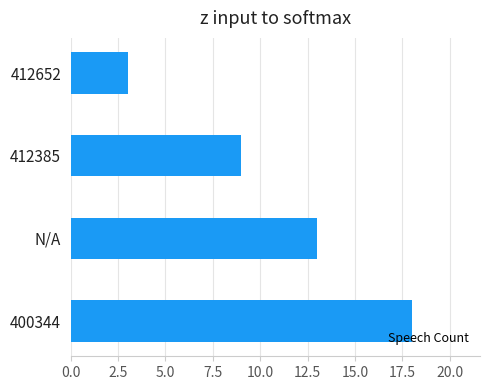

What is the maximum value shown in the chart?

18